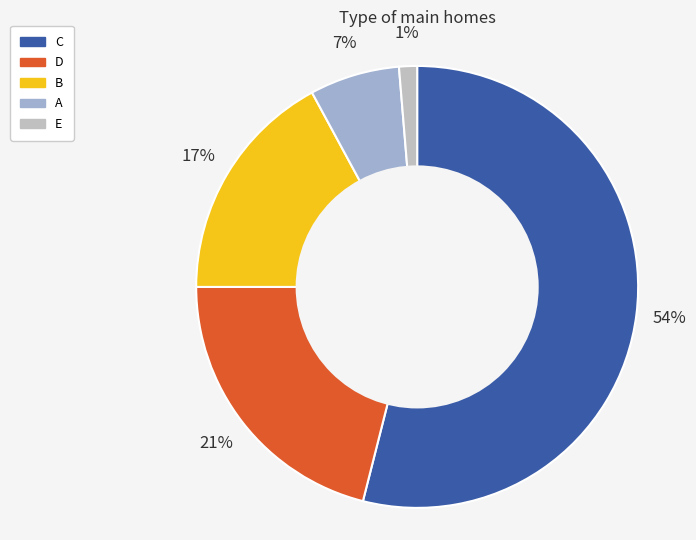

Which category has the biggest portion of the pie?

C